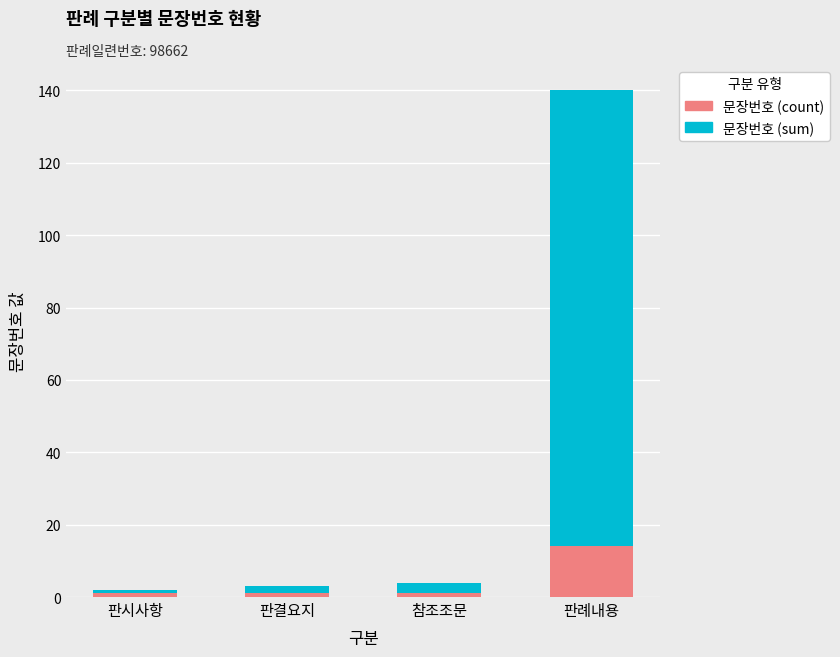

What is the average value of the 문장번호 (count) series?

4